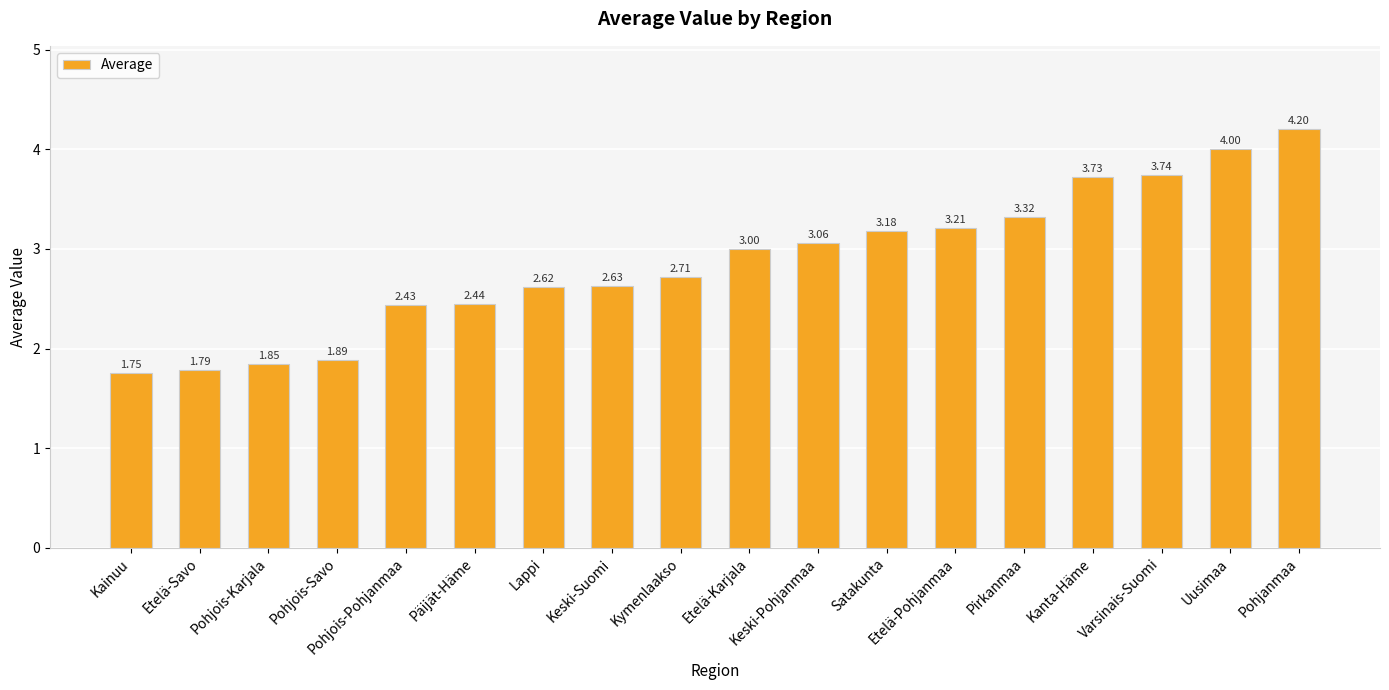

Are the bars horizontal?

No